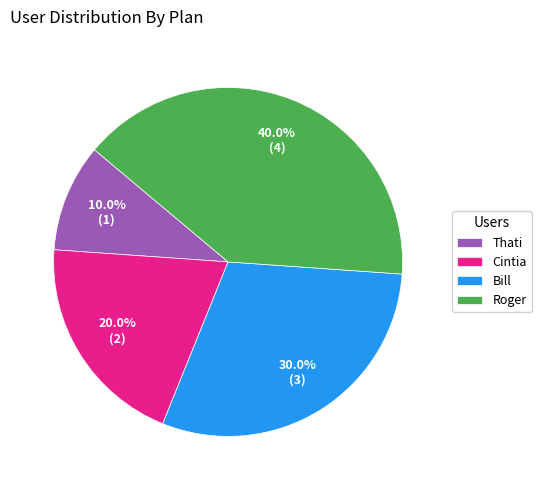

Rank the categories by value from highest to lowest.

Roger, Bill, Cintia, Thati